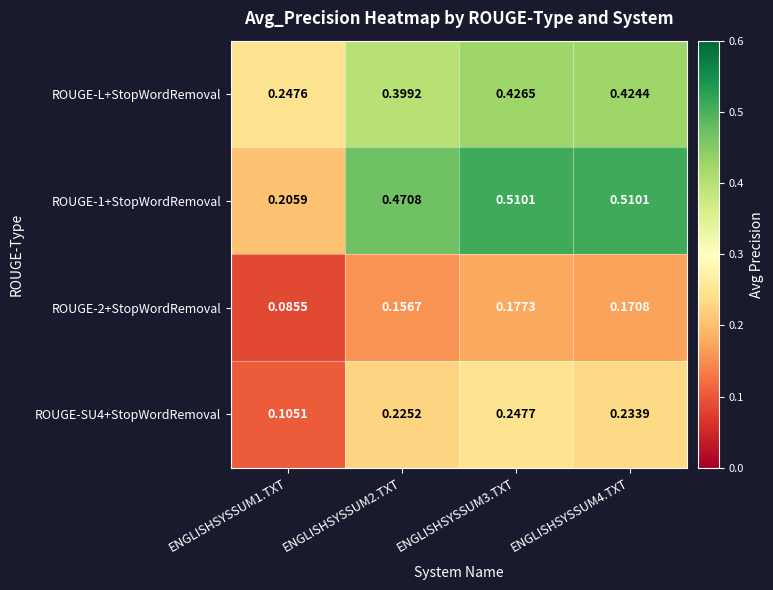

Which category has the lowest value across all series?

ENGLISHSYSSUM1.TXT